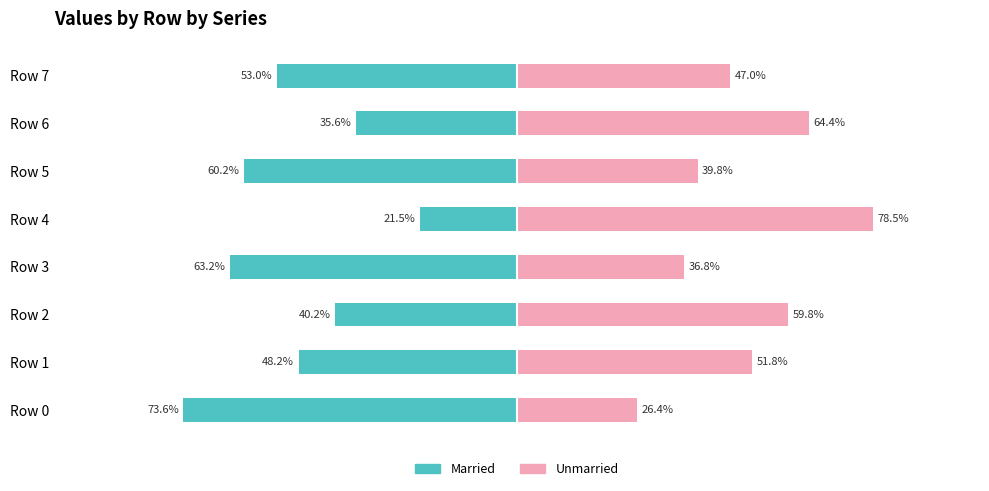

Reading right to left, extract all data points from this chart.

Married: -53.0	-35.6	-60.2	-21.5	-63.2	-40.2	-48.2	-73.6
Unmarried: 47.0	64.4	39.8	78.5	36.8	59.8	51.8	26.4